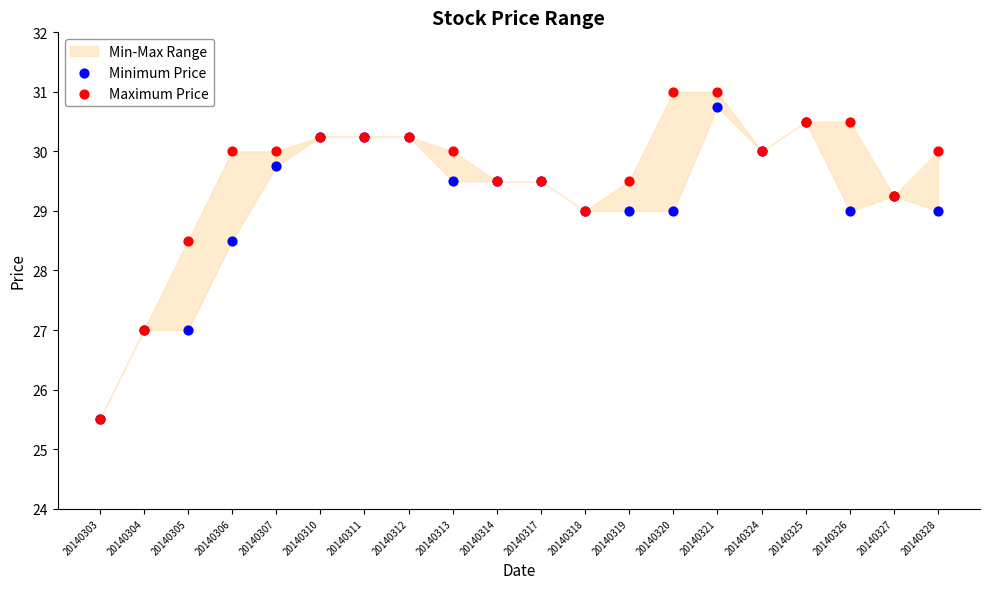

Which series contains the highest Y value?

Maximum Price